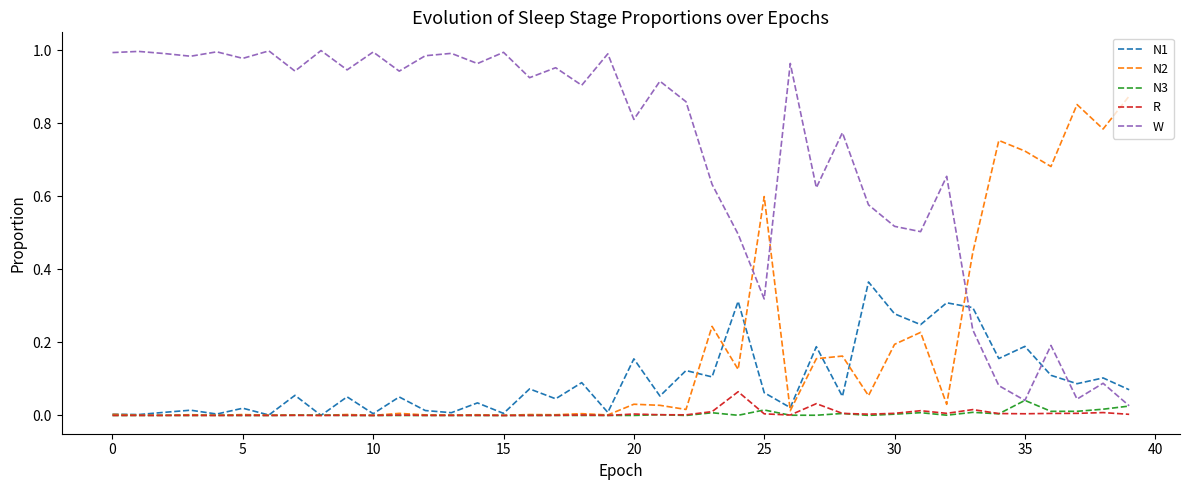

Which series has the largest range (max minus min)?

W